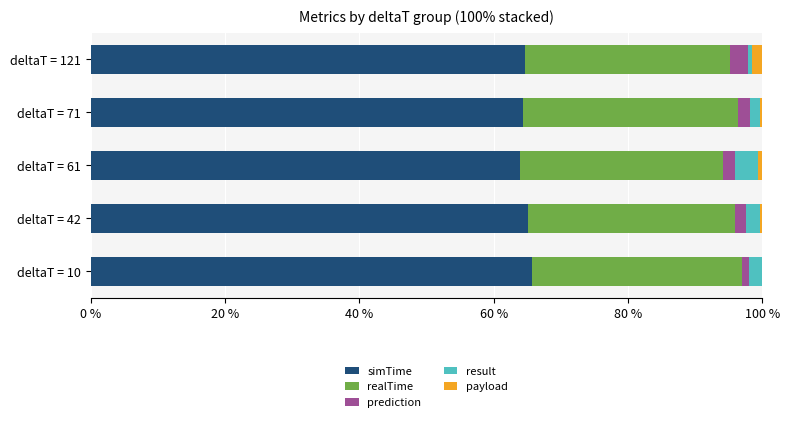

What is the sum of all simTime values?

323.6